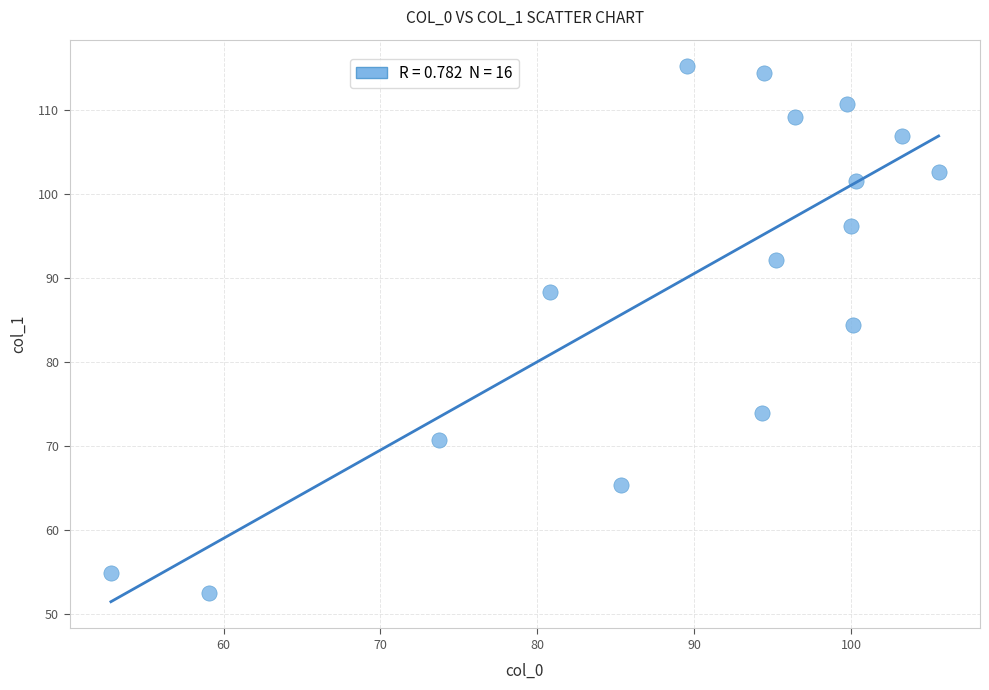

What Y value in the scatter plot is closest to 83?

84.4